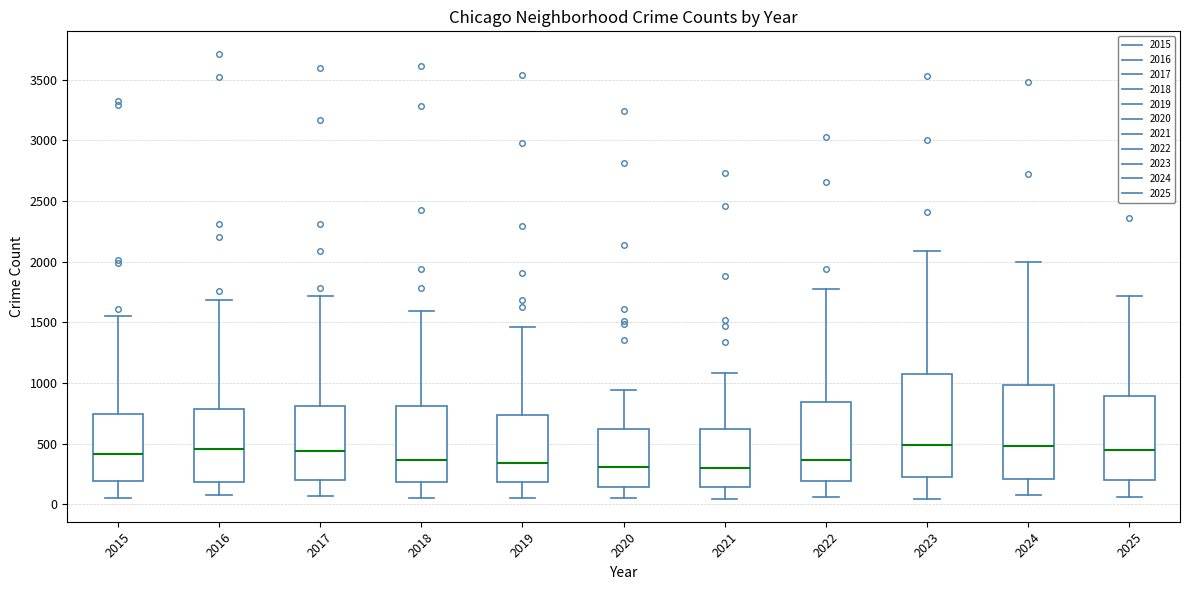

Reading left to right, read every box against the y-axis: the position of its median line, the range the box covers, and the ends of its whiskers. The values are not printed on the chart, so give them approximately, as read against the axis.

2015: median 400, box 200 to 750, whiskers 50 to 1550
2016: median 450, box 200 to 800, whiskers 50 to 1700
2017: median 450, box 200 to 800, whiskers 50 to 1700
2018: median 350, box 200 to 800, whiskers 50 to 1600
2019: median 350, box 200 to 750, whiskers 50 to 1450
2020: median 300, box 150 to 600, whiskers 50 to 950
2021: median 300, box 150 to 600, whiskers 50 to 1100
2022: median 350, box 200 to 850, whiskers 50 to 1800
2023: median 500, box 200 to 1100, whiskers 50 to 2100
2024: median 500, box 200 to 1000, whiskers 100 to 2000
2025: median 450, box 200 to 900, whiskers 50 to 1700